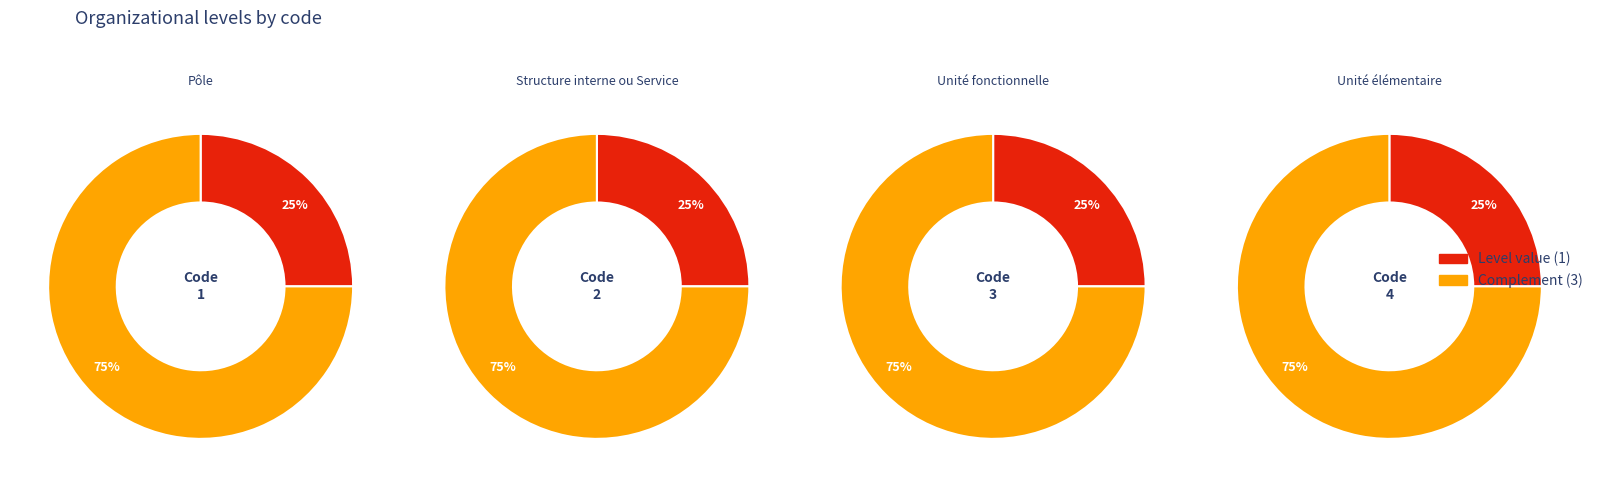

To the nearest percent, what is the combined percentage of 2 and 1?

100%